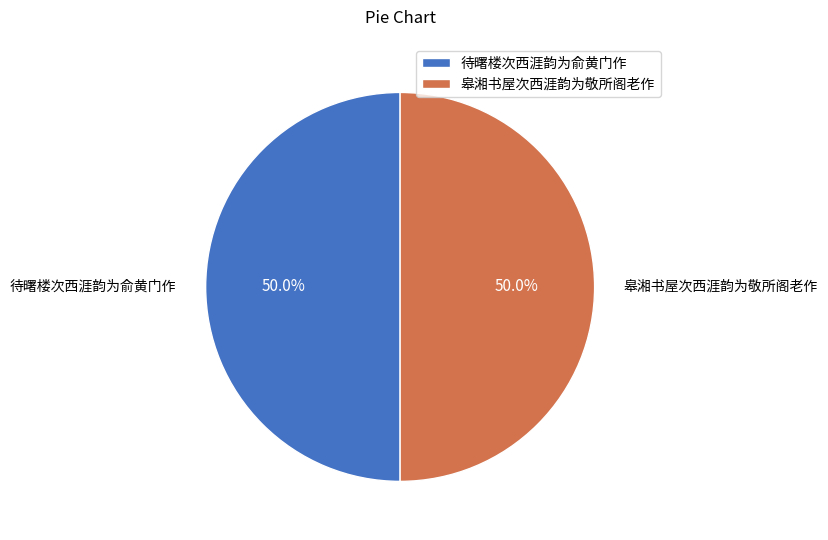

Is it true that 皋湘书屋次西涯韵为敬所阁老作 is 50% of the pie?

True